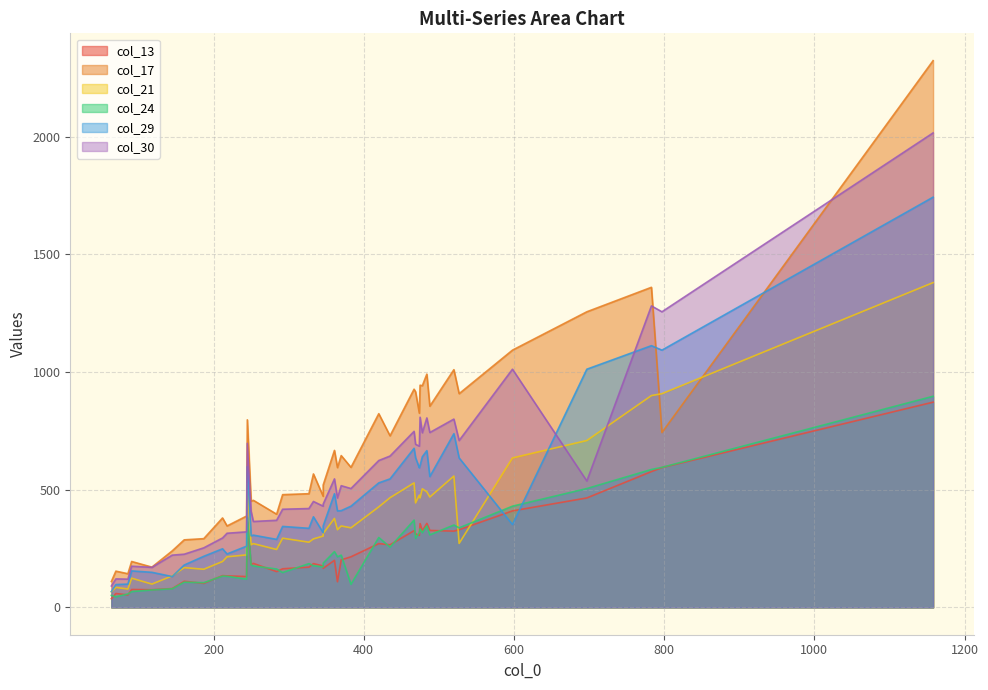

Which series has the largest range (max minus min)?

col_17